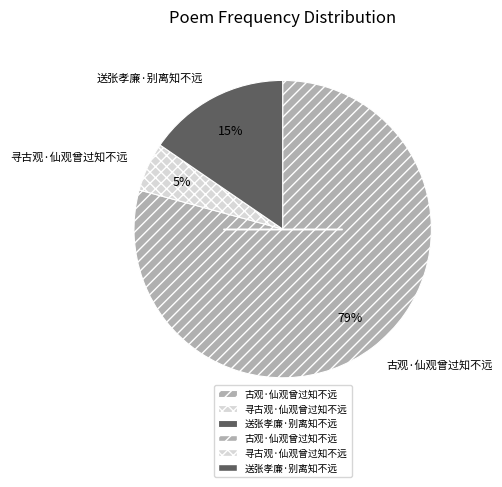

Combined, do 寻古观·仙观曾过知不远 and 送张孝廉·别离知不远 account for over 50%?

No